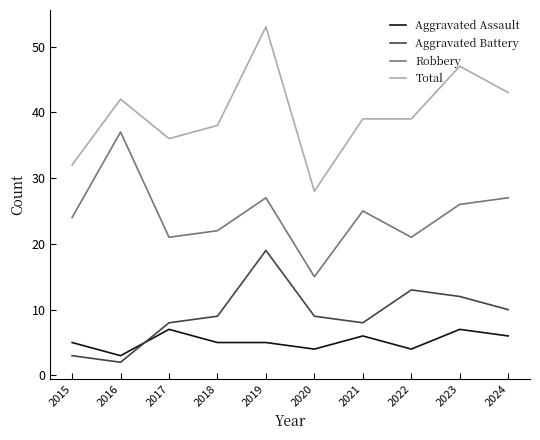

What is the sum of all Robbery values?

245